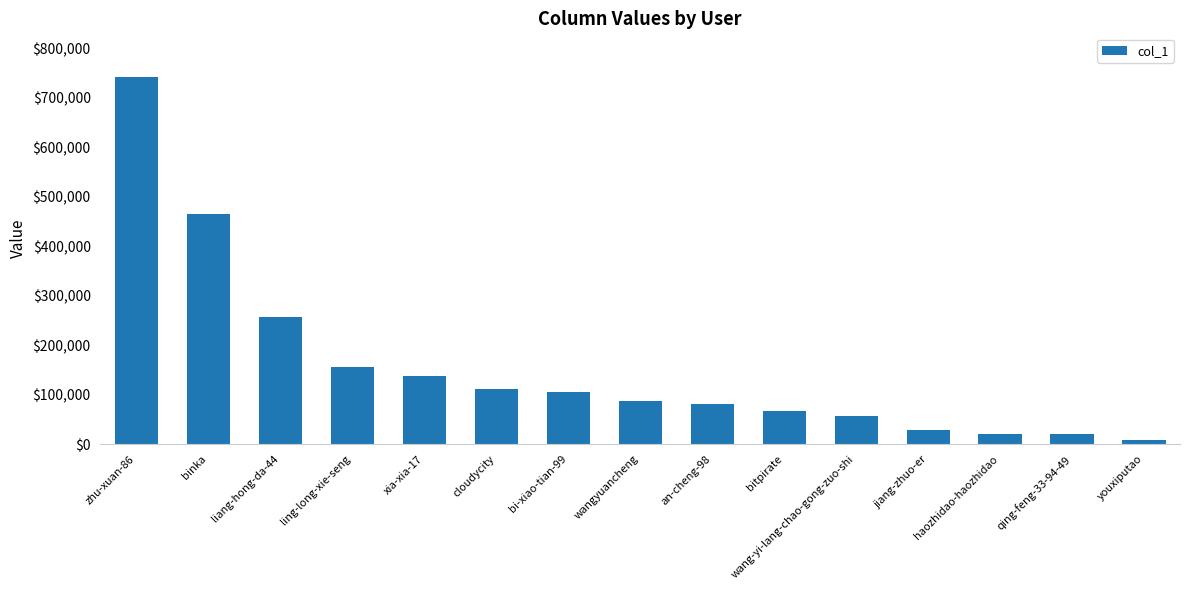

What is the label of the 9th bar from the left?

an-cheng-98